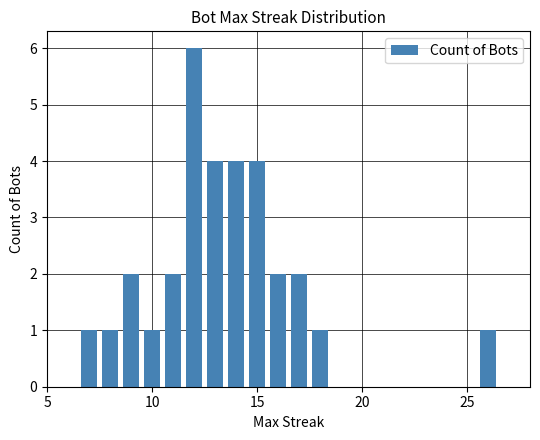

Reading left to right, what are all the values shown in this chart?

1	1	2	1	2	6	4	4	4	2	2	1	1